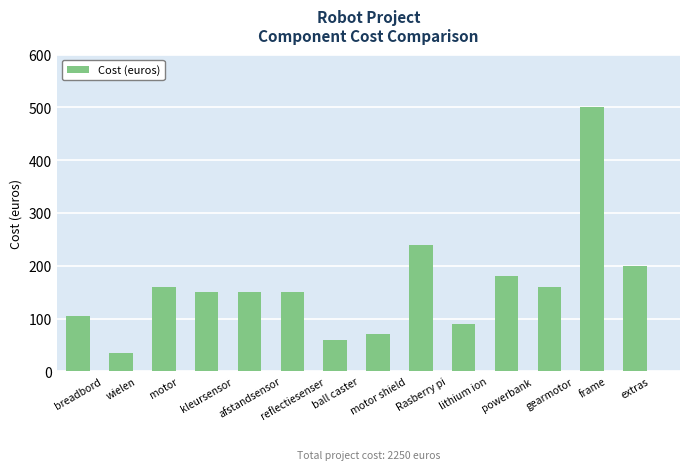

What is the minimum value shown in the chart?

35